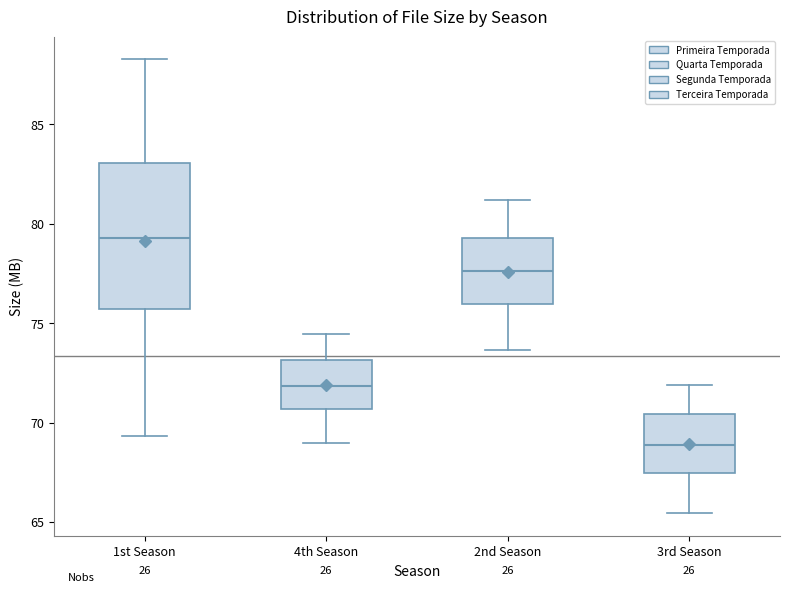

Which box has the highest median line?

1st Season